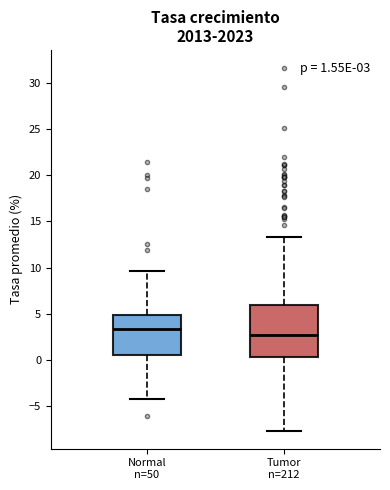

Comparing the boxes themselves (not the whiskers), which one is the tallest?

Tumor n=212